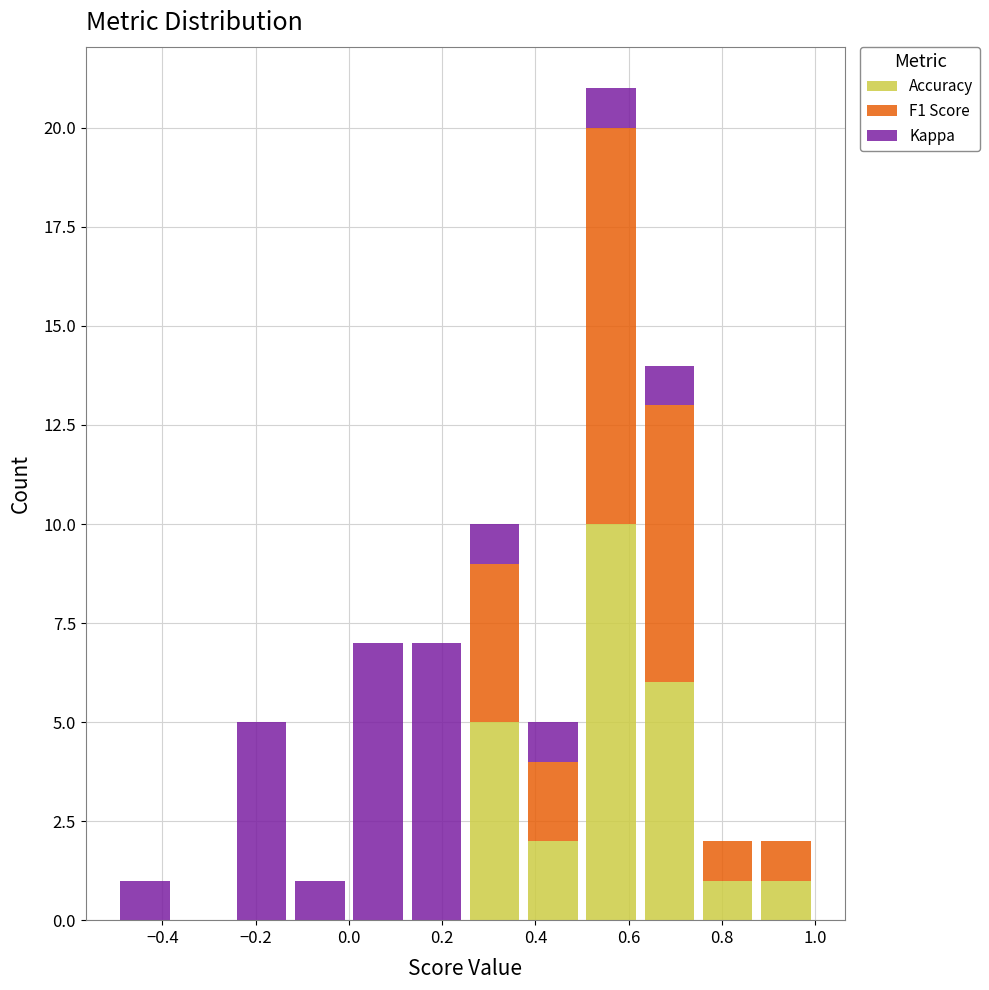

What is the total height of the stacked bar covering 0.875 to 1.000 on the x-axis? Neither the bar edges nor the heights are printed on the chart, so give them approximately, as read against the axes.

2